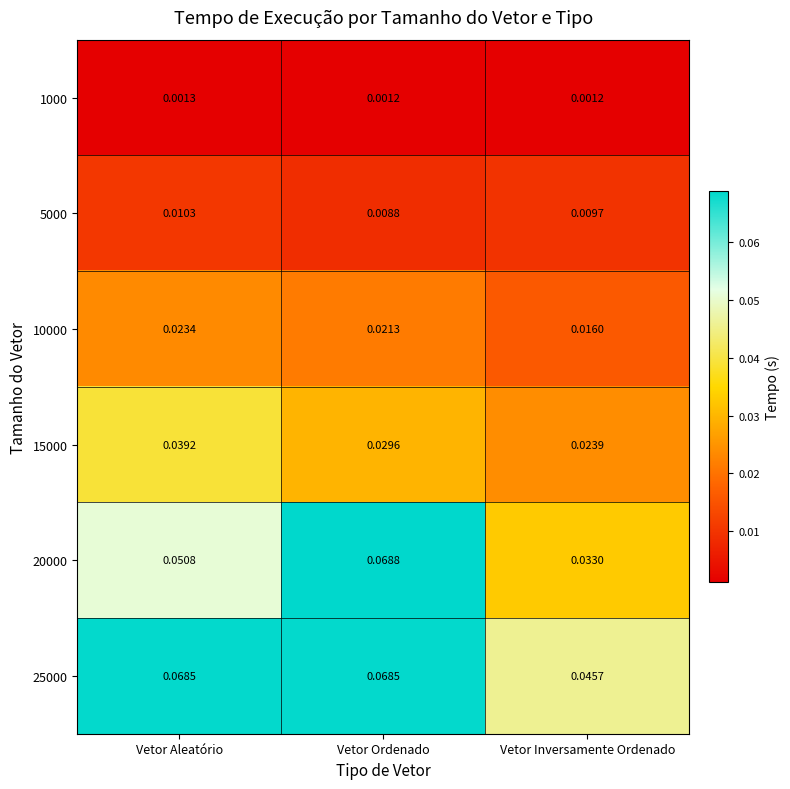

At which label is 20000 closest to 0?

Vetor Inversamente Ordenado